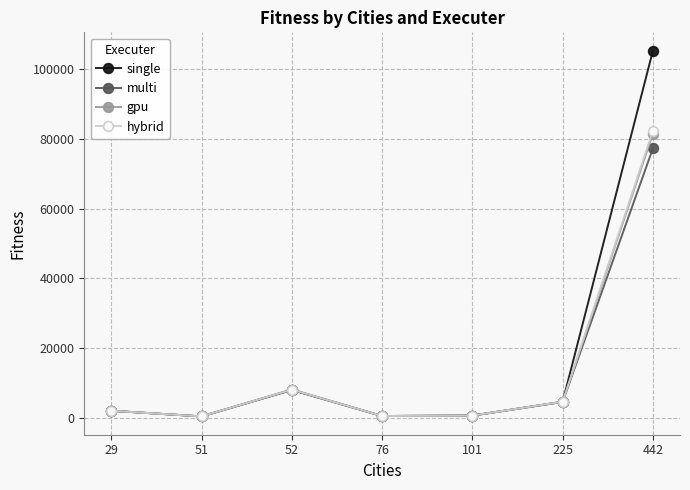

At which category is the sum across all series the highest?

442